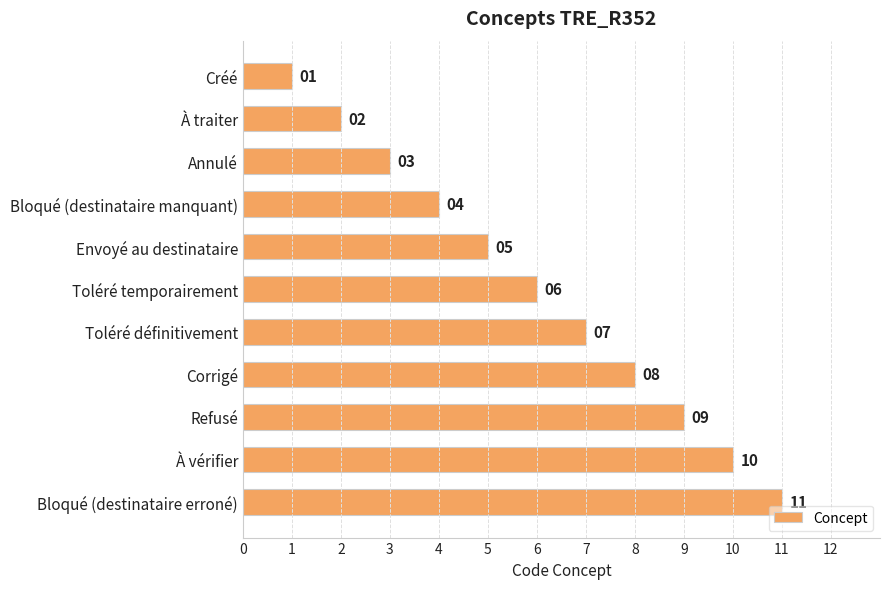

What is the sum of all values?

66